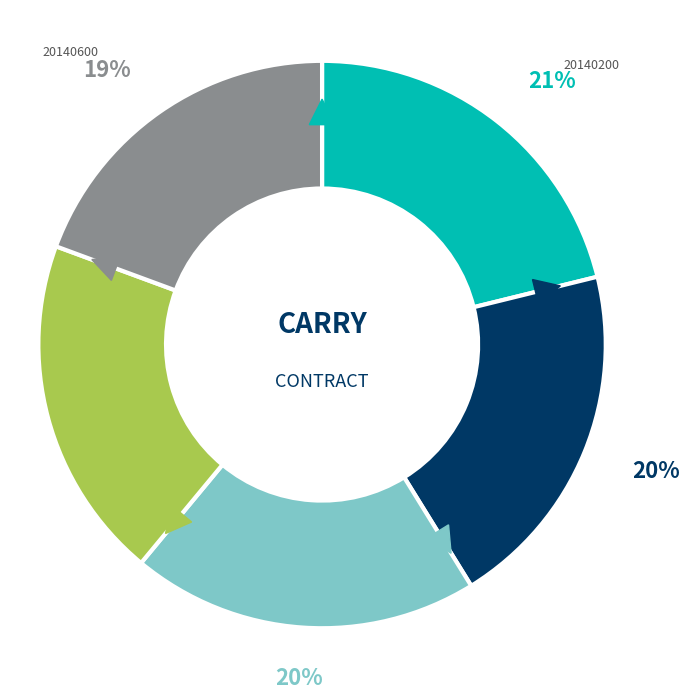

What percentage is the 20140300 slice, to the nearest percent?

20%